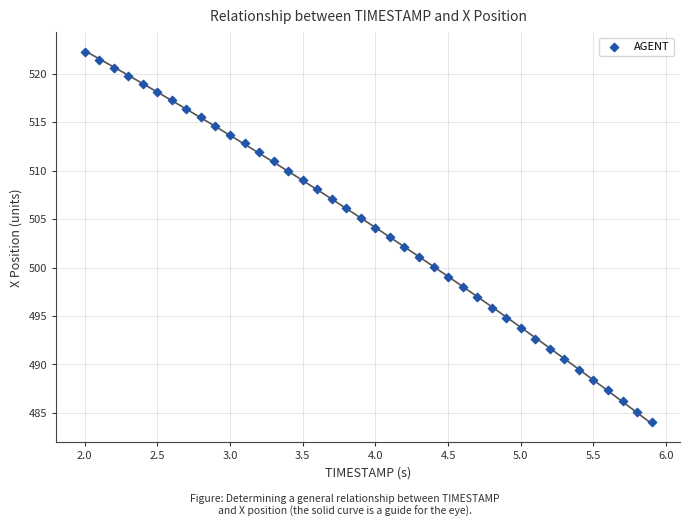

What is the range of X values (max minus min)?

3.9